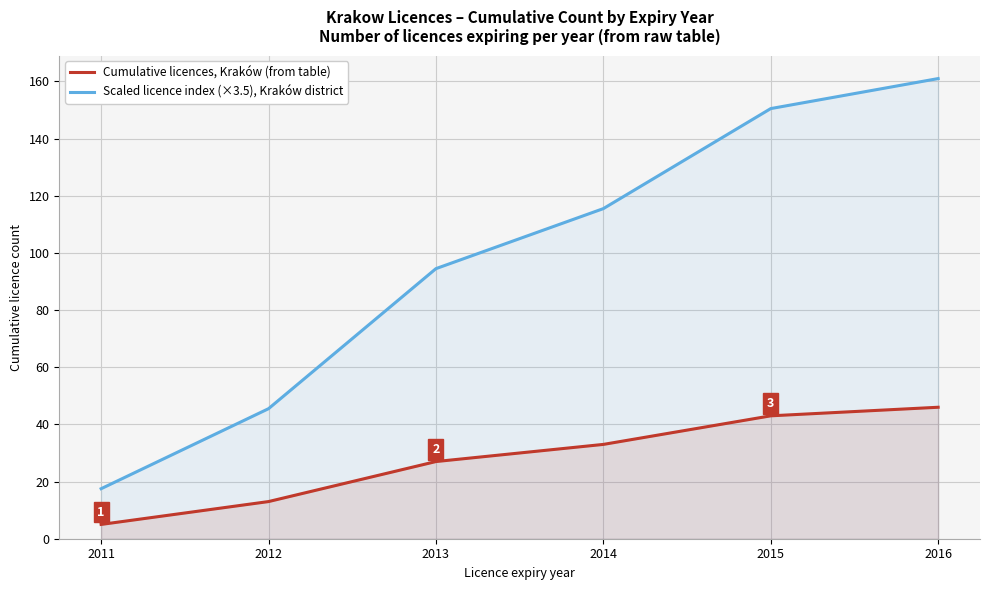

Rank the series by their maximum value, from lowest to highest.

Cumulative licences, Kraków (from table), Scaled licence index (×3.5), Kraków district